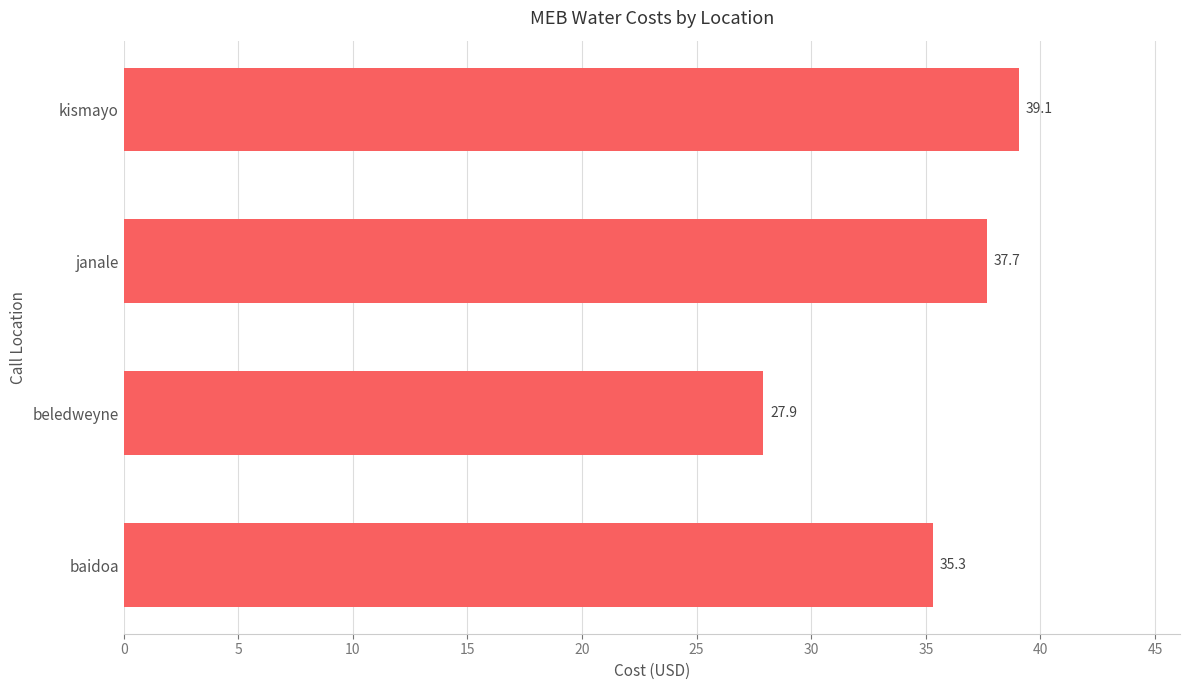

Does the chart contain any negative values?

No